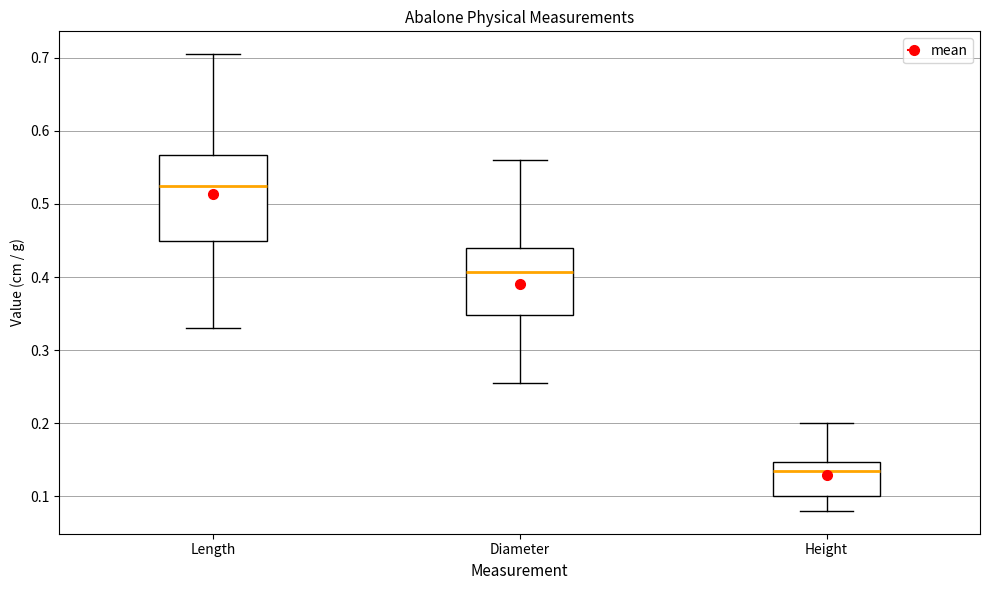

Reading left to right, read every box against the y-axis: the position of its median line, the range the box covers, and the ends of its whiskers. The values are not printed on the chart, so give them approximately, as read against the axis.

Length: median 0.53, box 0.45 to 0.57, whiskers 0.33 to 0.71
Diameter: median 0.41, box 0.35 to 0.44, whiskers 0.26 to 0.56
Height: median 0.14, box 0.10 to 0.15, whiskers 0.08 to 0.20